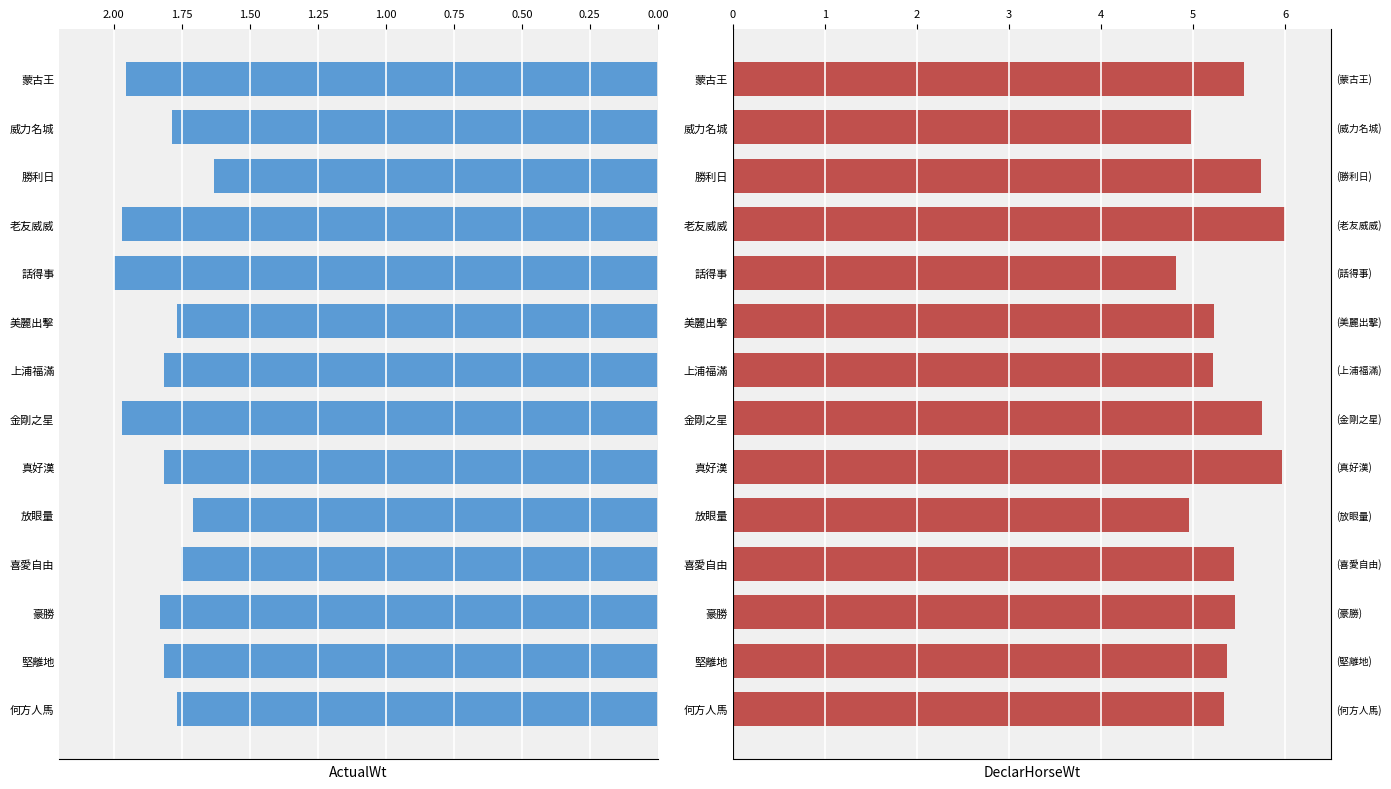

What are all the series names shown in the legend?

ActualWt, DeclarHorseWt